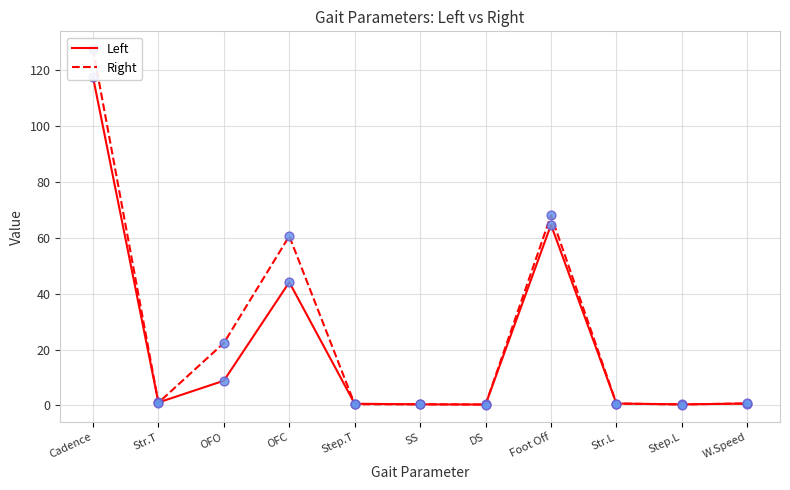

Which series has the largest total across all categories?

Right